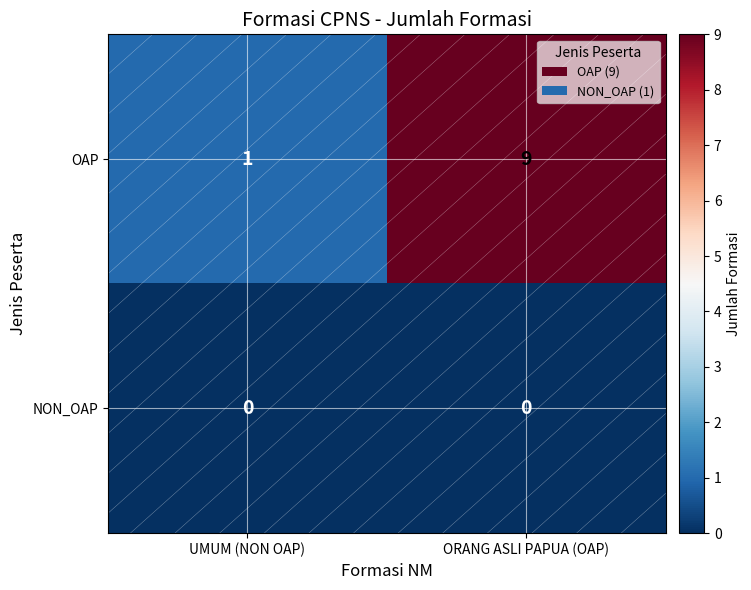

What is the total value across all series at ORANG ASLI PAPUA (OAP)?

9